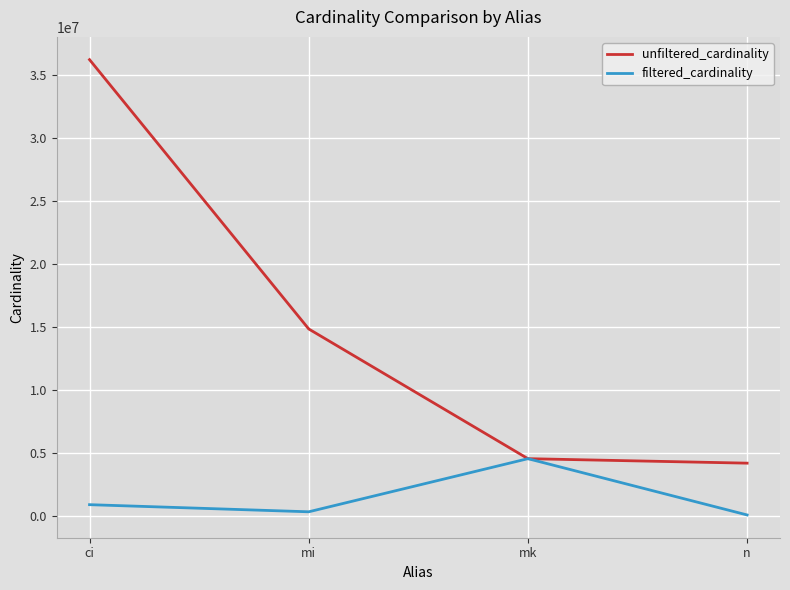

Is this an area chart (filled region under the line)?

No